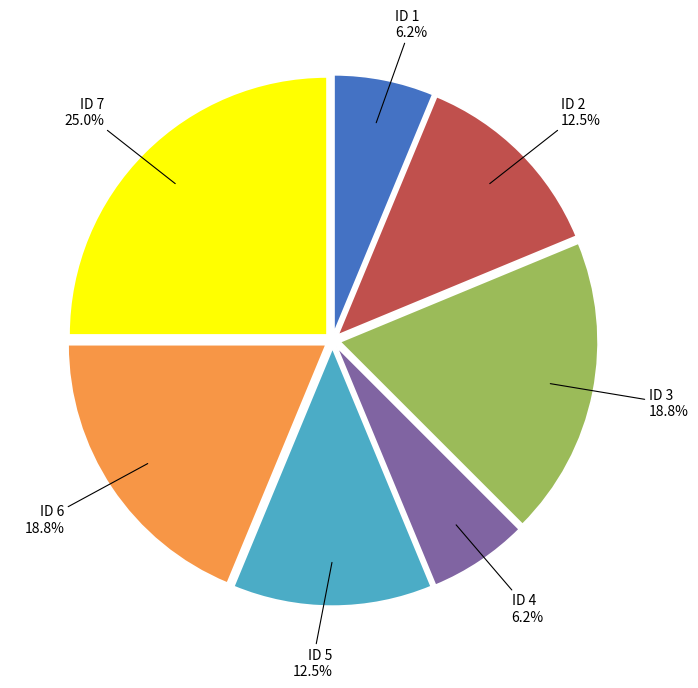

Which has a higher value, ID 3 or ID 1?

ID 3